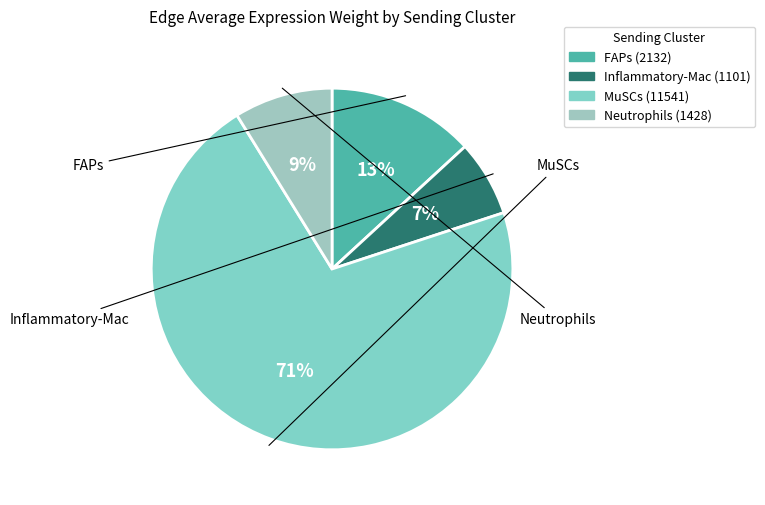

Which slice is the smallest?

Inflammatory-Mac